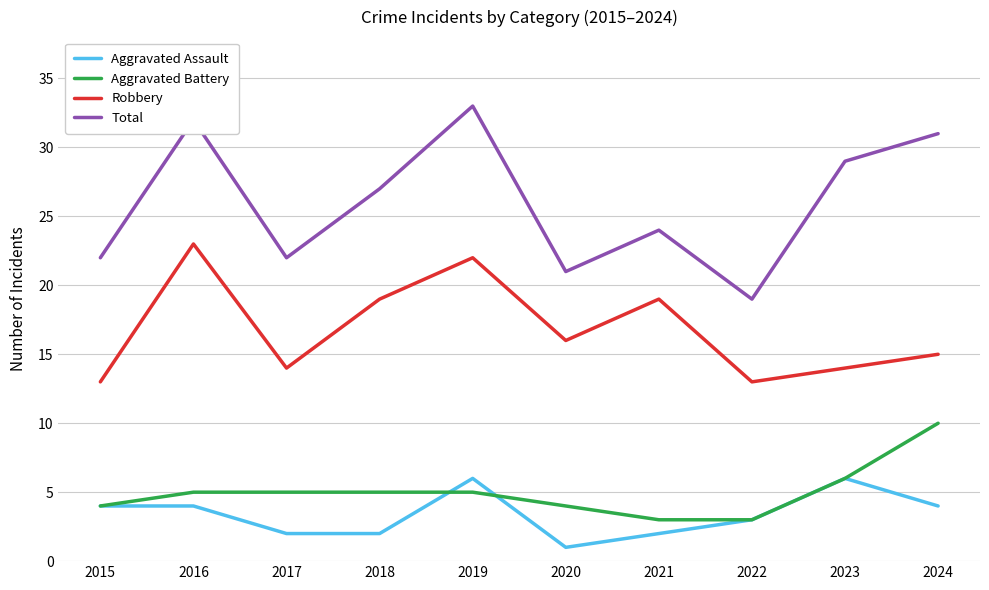

Where is Aggravated Battery nearest to the value 6?

2023